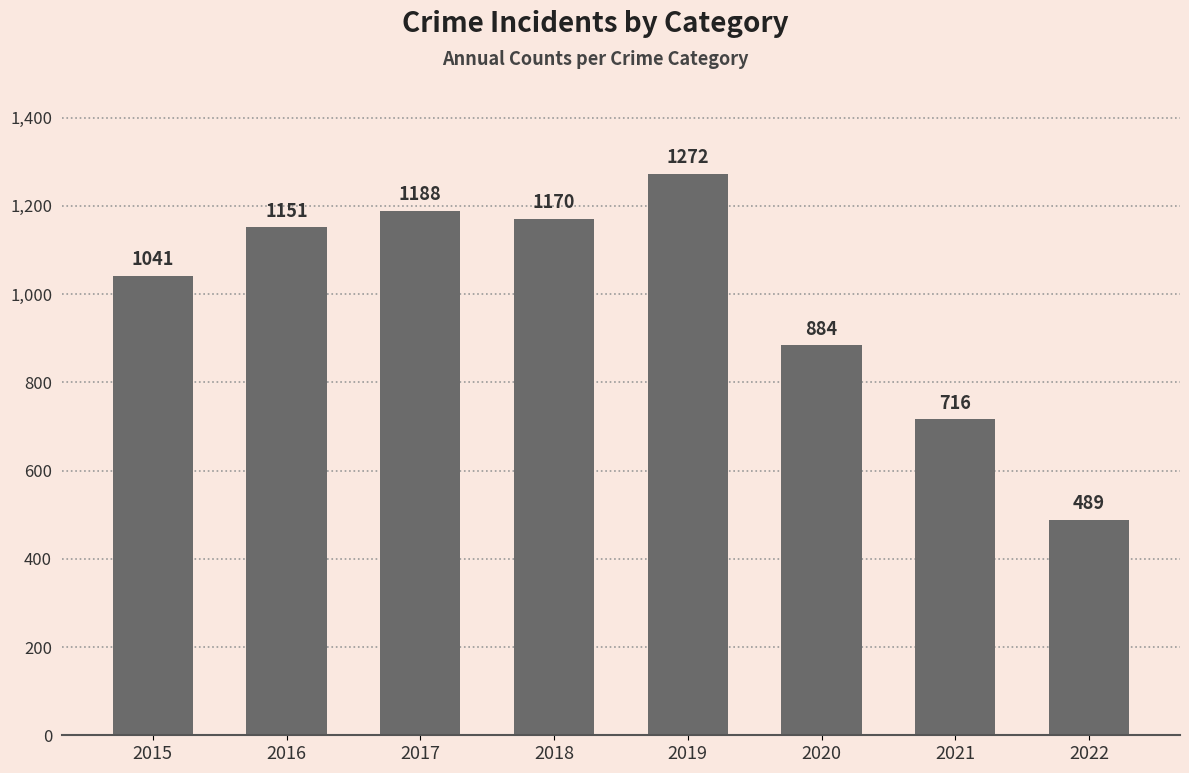

Count the number of data series in this chart.

1